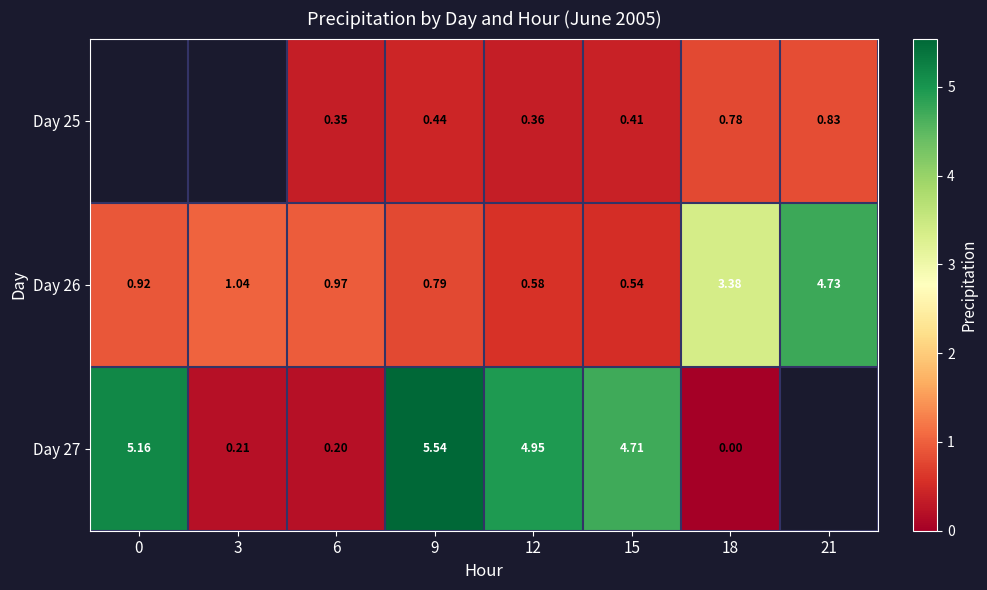

Which label corresponds to the smallest value in the chart?

18